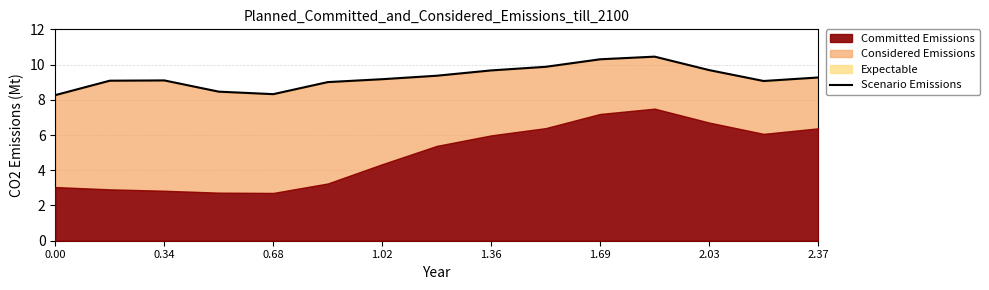

The value at 0.00 is 8.3. True or false?

True